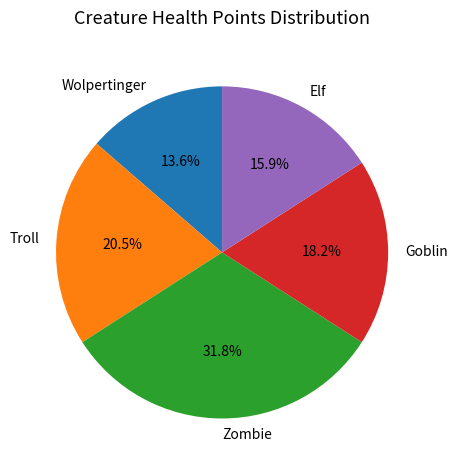

Rank the categories by value from lowest to highest.

Wolpertinger, Elf, Goblin, Troll, Zombie